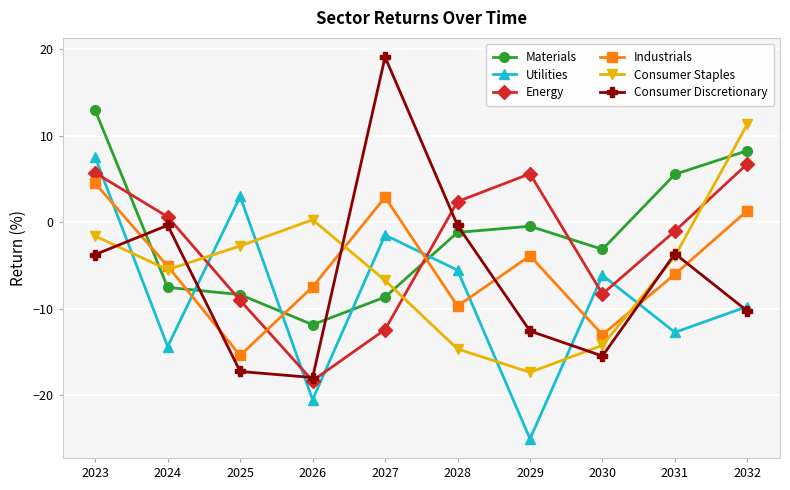

True or false: Consumer Staples has more than 1 points higher than both neighbors.

False